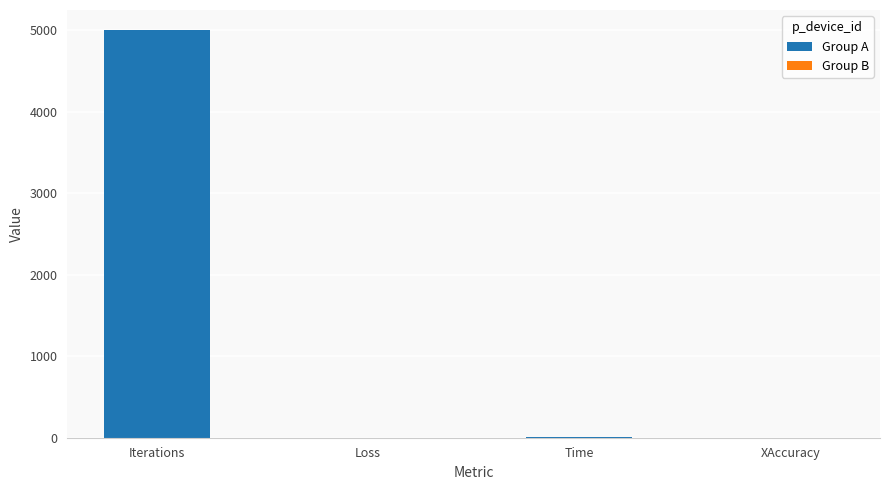

What is the maximum value shown in the chart?

5000.0